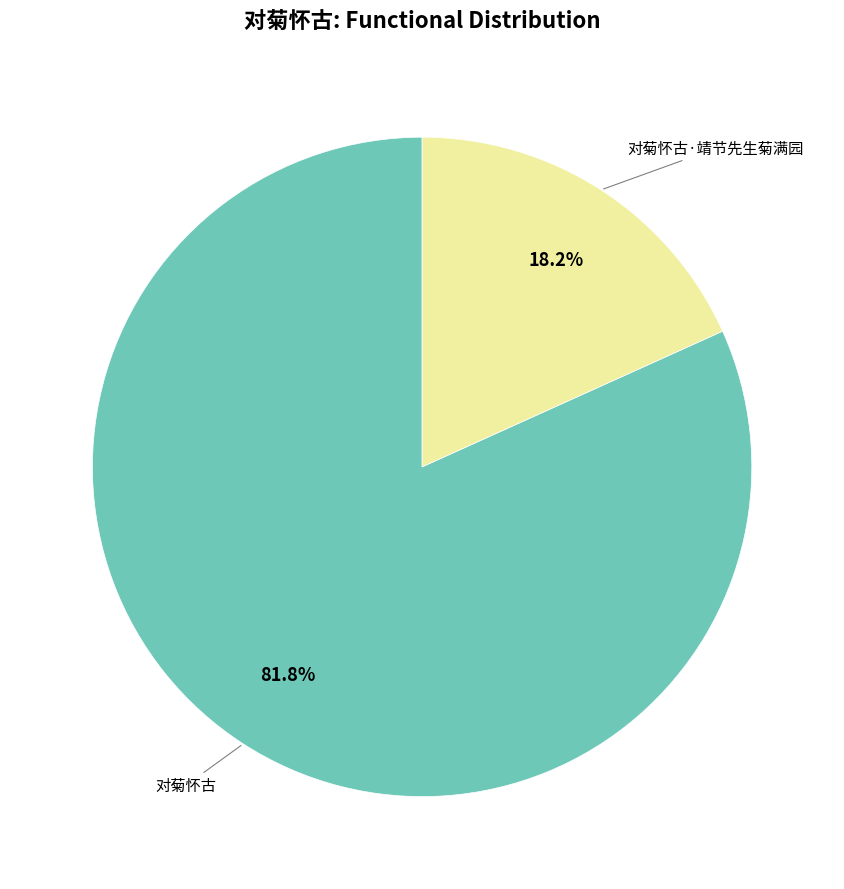

Is there any slice that represents more than half of the pie?

Yes